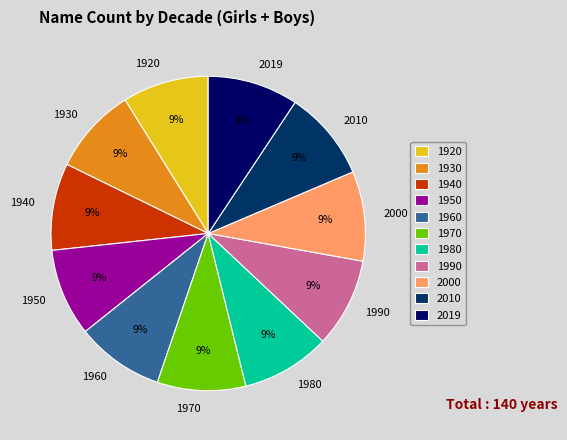

Combined, do 1970 and 1940 account for over 50%?

No